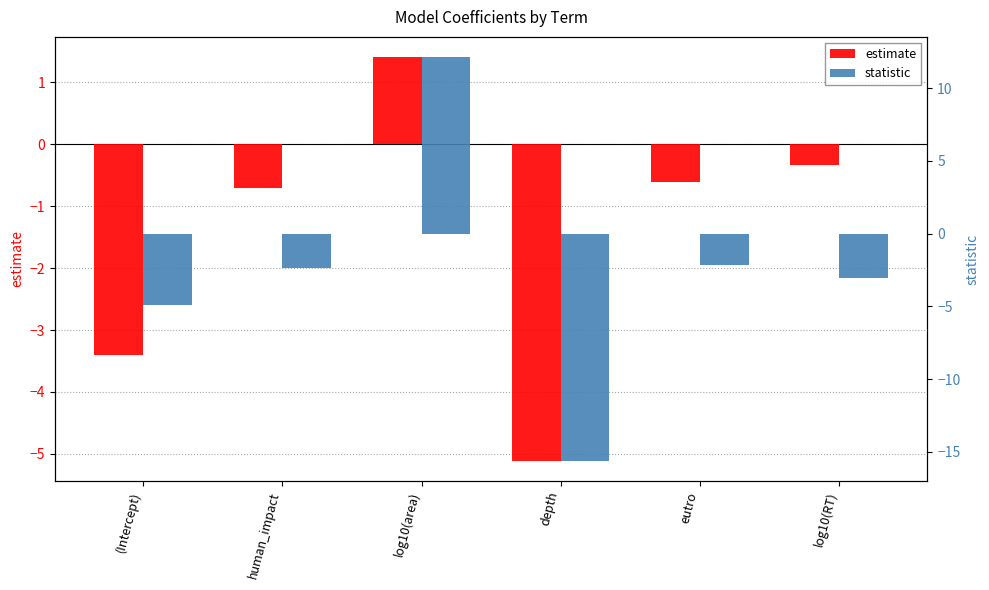

What is the approximate value of estimate at (Intercept)?

-3.4